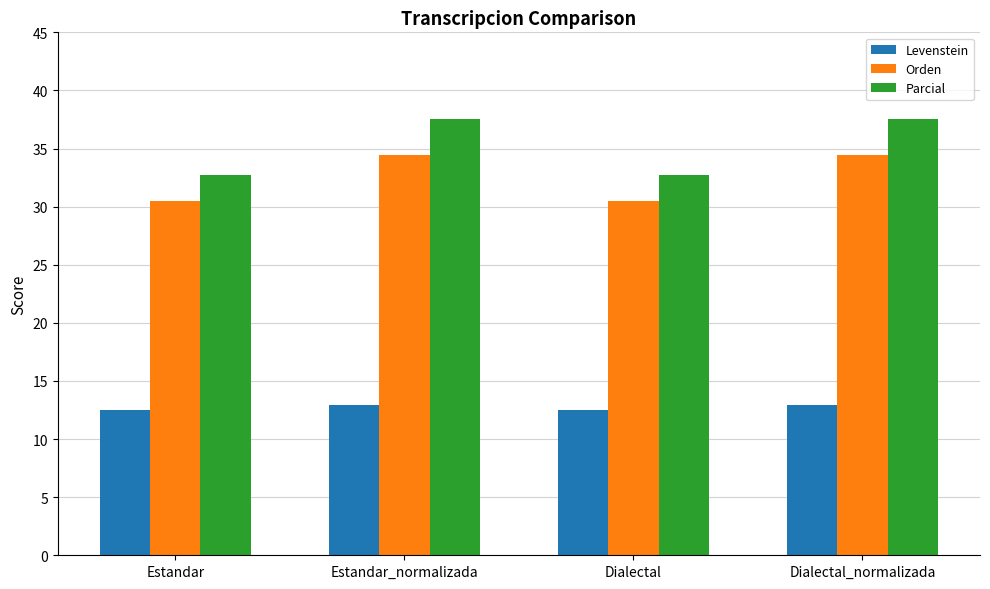

Rank the series by their maximum value, from highest to lowest.

Parcial, Orden, Levenstein